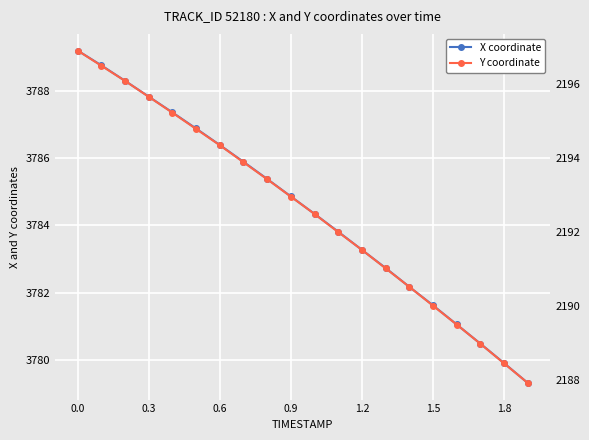

Reading left to right, what are all the values shown in this chart?

X coordinate: 3789.2	3788.8	3788.3	3787.8	3787.4	3786.9	3786.4	3785.9	3785.4	3784.9	3784.3	3783.8	3783.3	3782.7	3782.2	3781.6	3781.1	3780.5	3779.9	3779.3
Y coordinate: 2196.9	2196.5	2196.1	2195.7	2195.2	2194.8	2194.3	2193.9	2193.4	2193.0	2192.5	2192.0	2191.5	2191.0	2190.5	2190.0	2189.5	2189.0	2188.4	2187.9